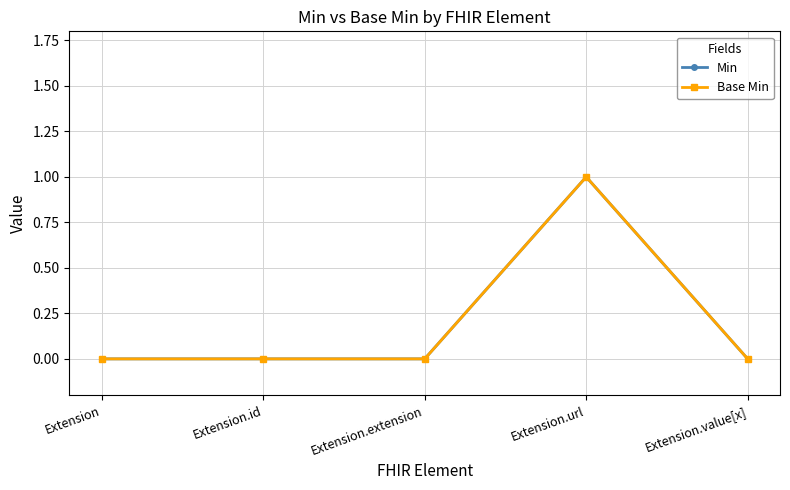

Is this an area chart (filled region under the line)?

No